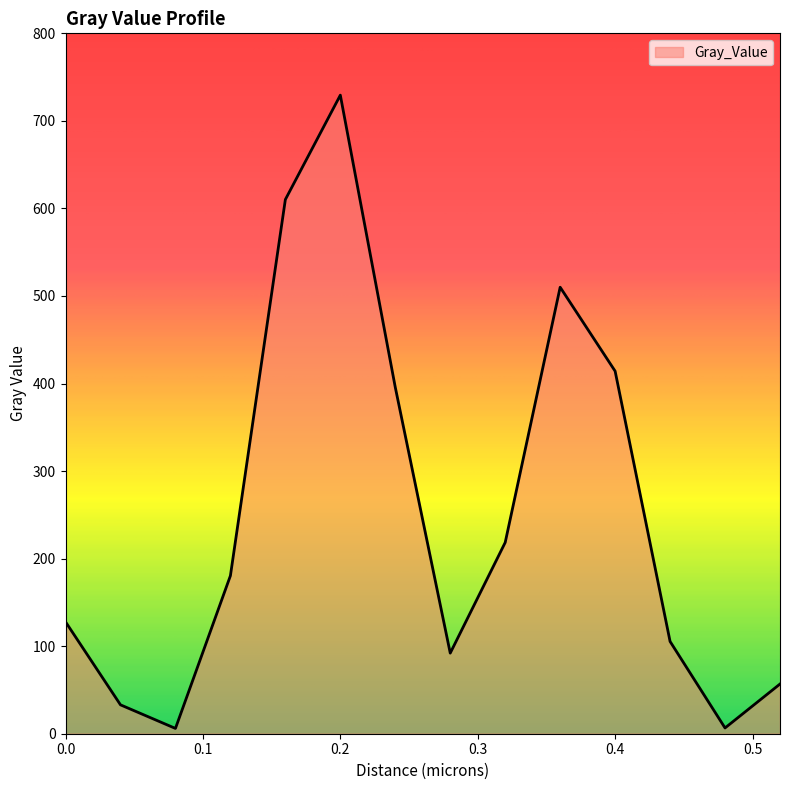

What is the average value?

249.0